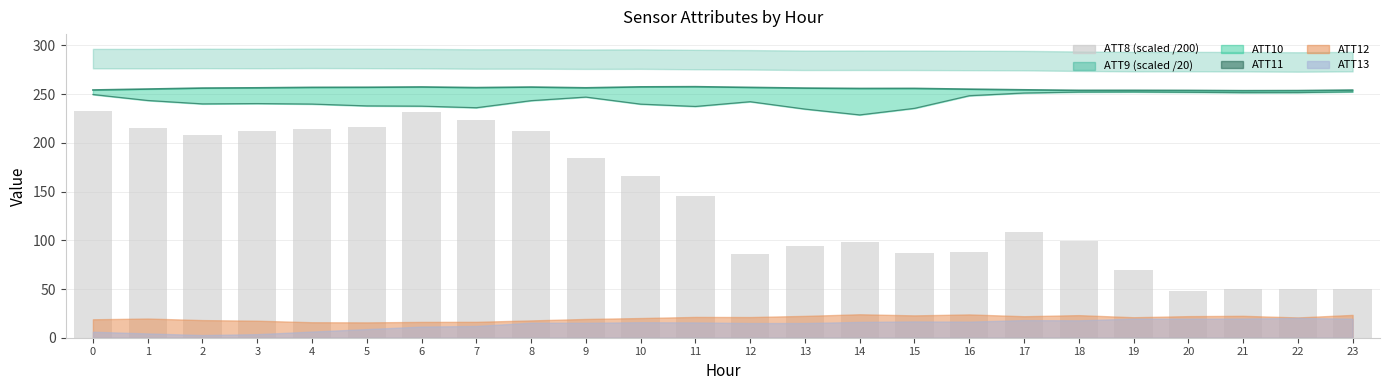

Rank the categories by value from lowest to highest.

20, 21, 22, 23, 19, 12, 15, 16, 13, 14, 18, 17, 11, 10, 9, 2, 3, 8, 4, 1, 5, 7, 6, 0